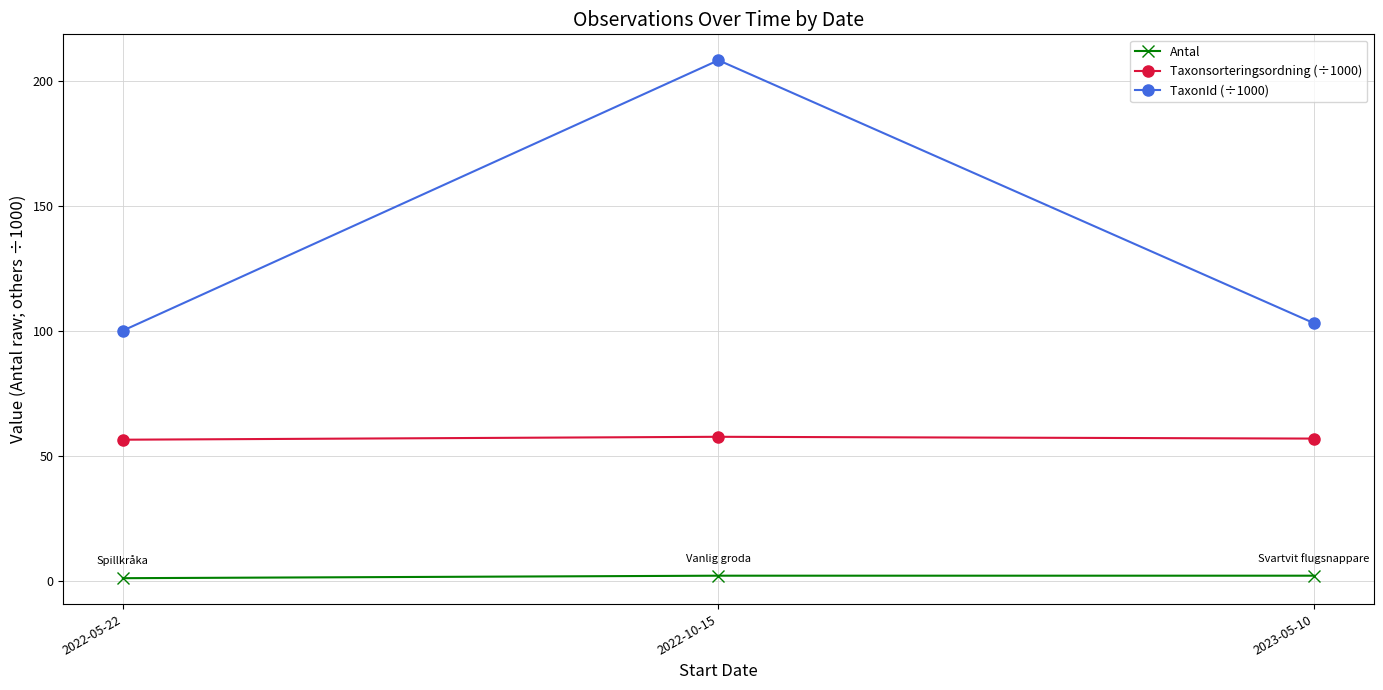

List the series in order of their overall mean, lowest first.

Antal, Taxonsorteringsordning (÷1000), TaxonId (÷1000)